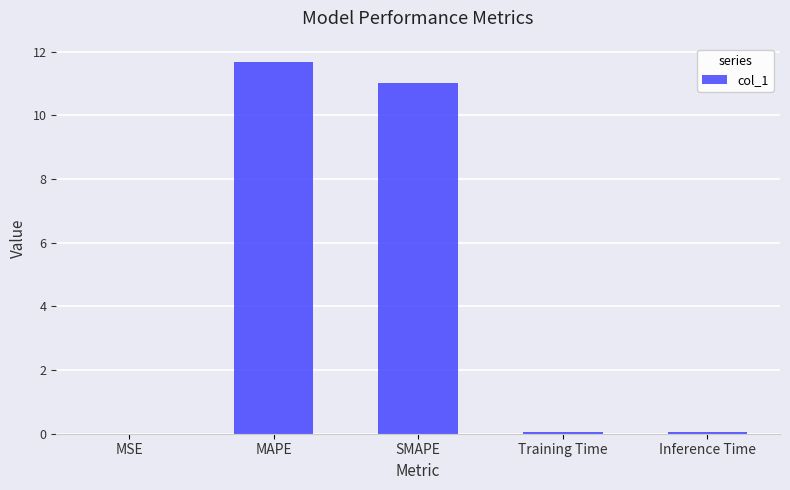

Are the bars grouped side by side (vs. stacked)?

No